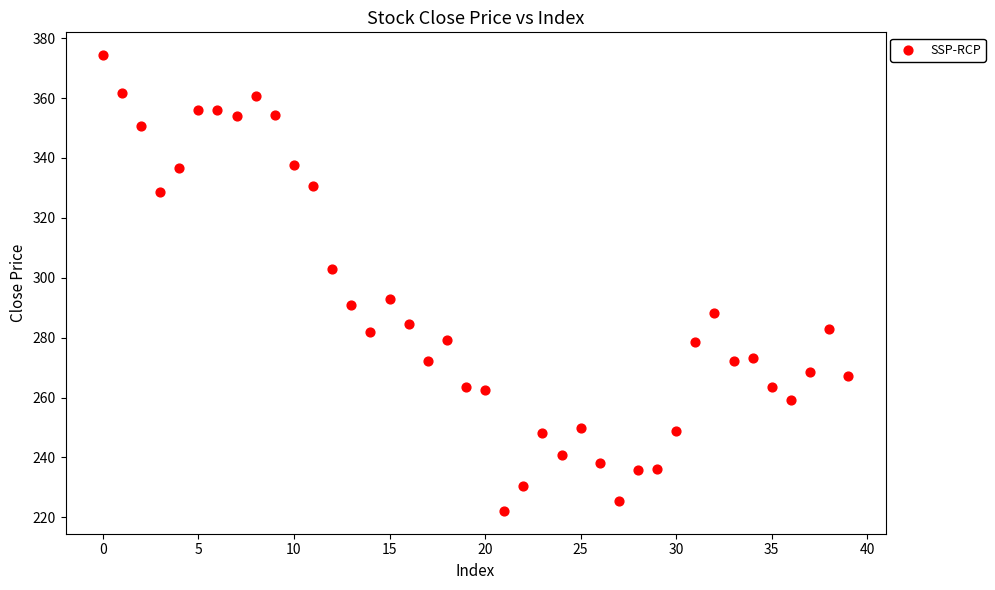

What is the range of Y values (max minus min)?

152.2